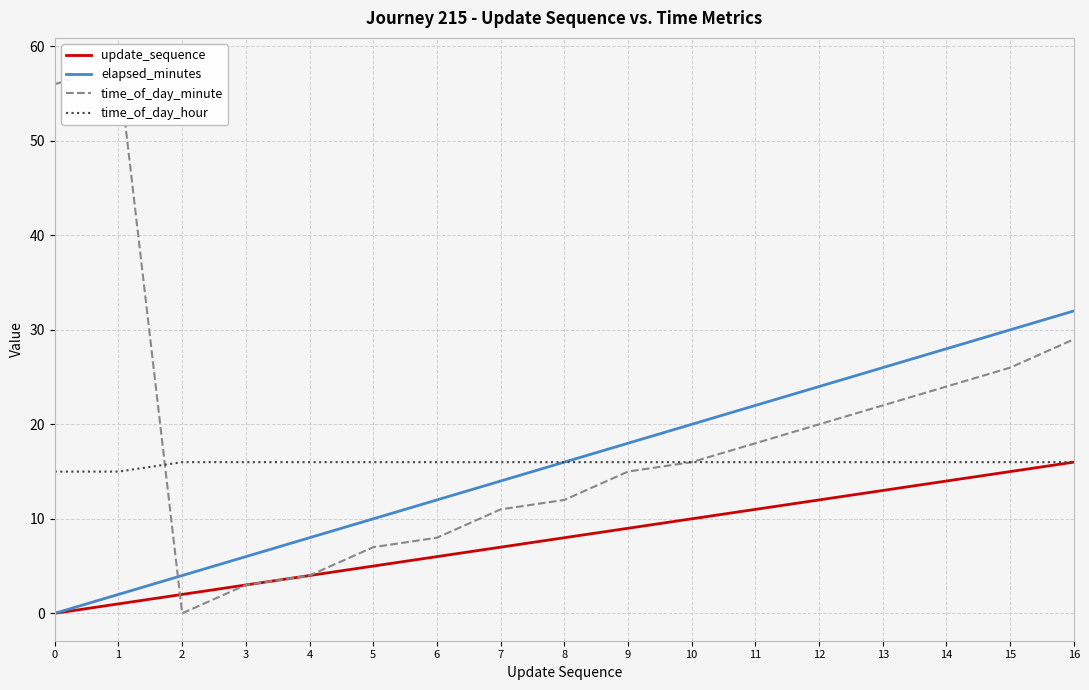

How many data points in time_of_day_hour are less than 16?

2